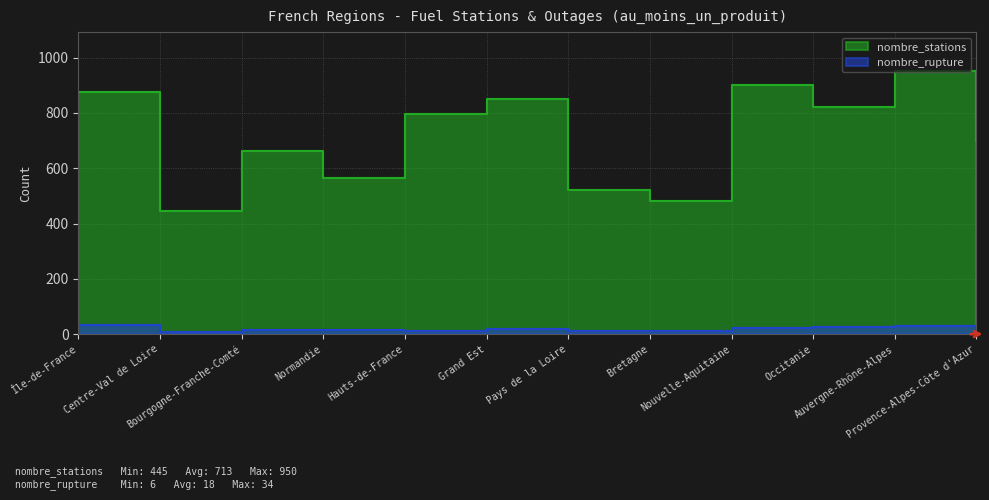

The nombre_stations series shows 1167 at Provence-Alpes-Côte d'Azur. True or false?

False